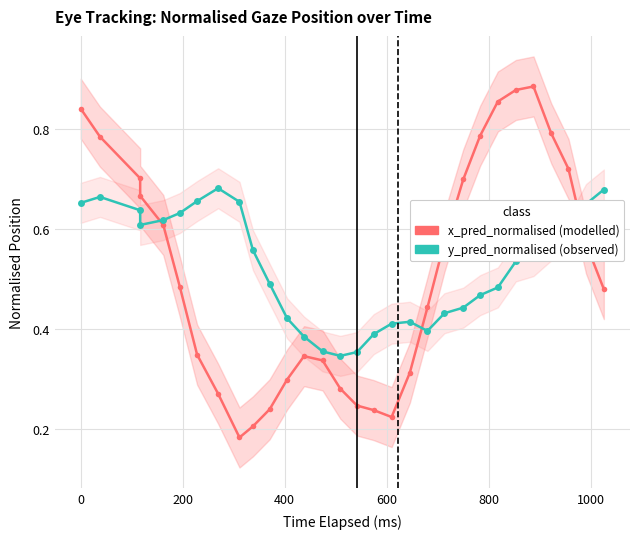

How many lines are shown in the chart?

2